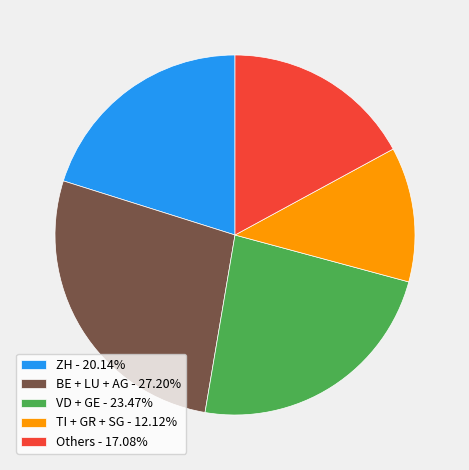

Is the sum of Others - 17.08% and VD + GE - 23.47% greater than half?

No